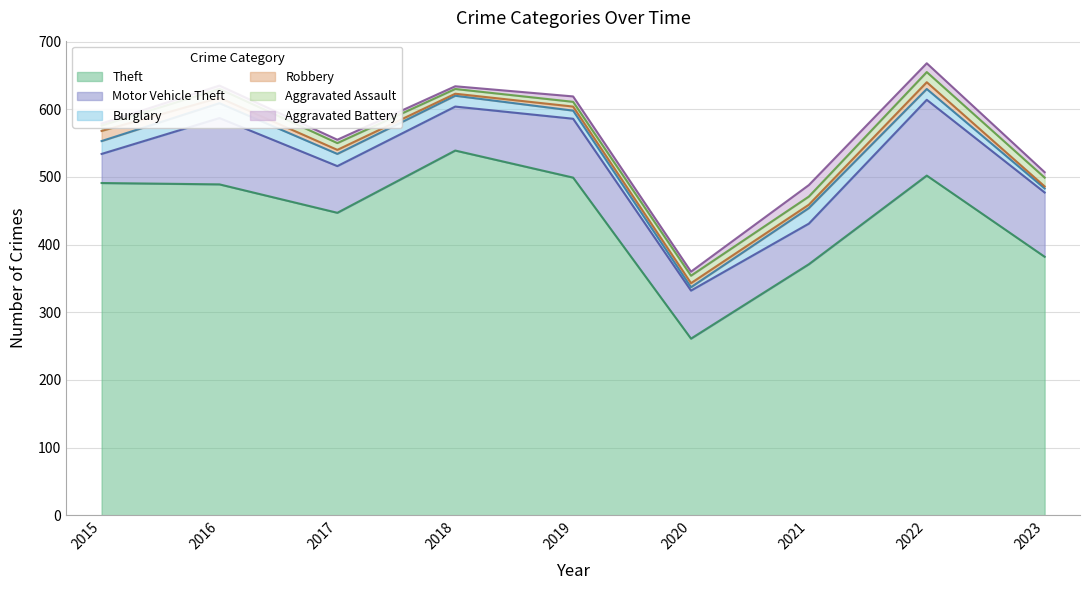

After their last crossing, which series has the higher values: Robbery or Aggravated Battery?

Aggravated Battery